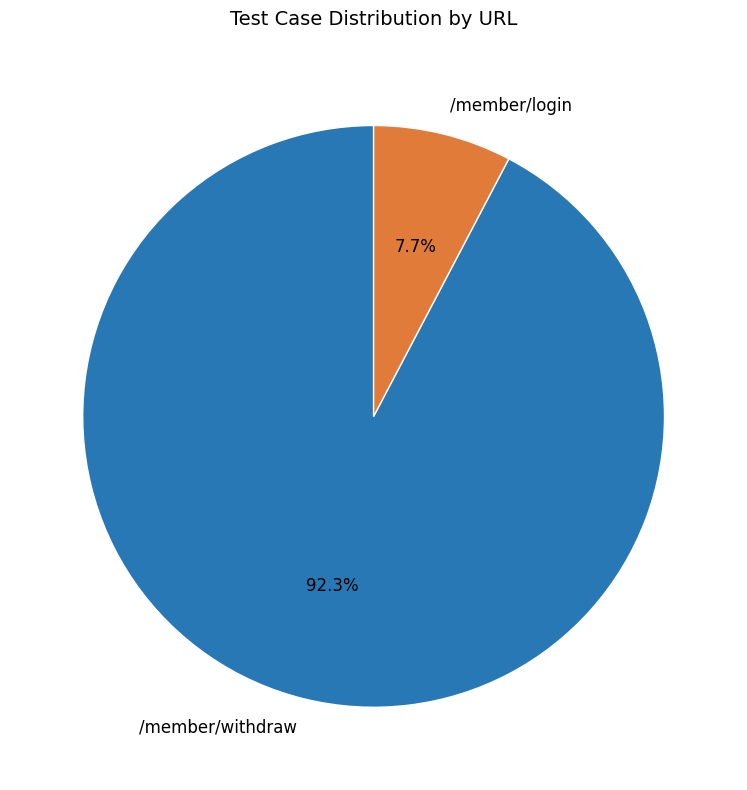

Which slice is the largest?

/member/withdraw